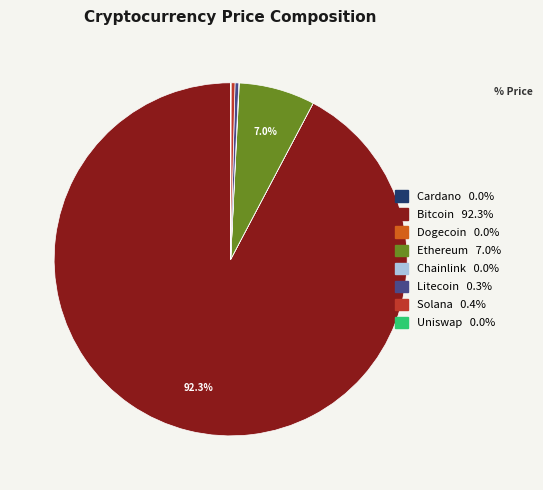

Is there a majority slice in this chart?

Yes